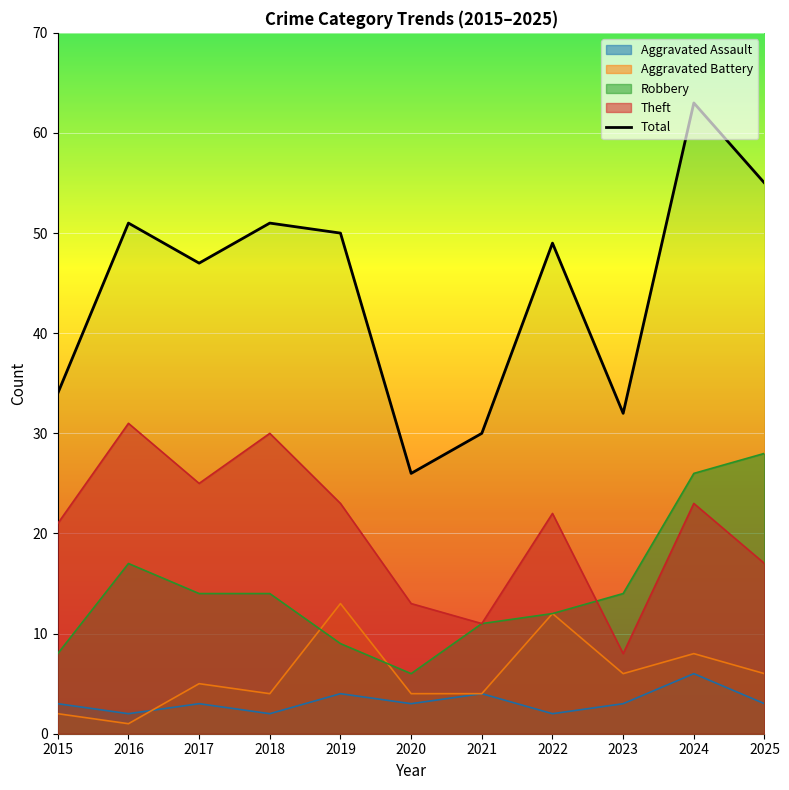

What is the difference between the maximum and minimum values?

37